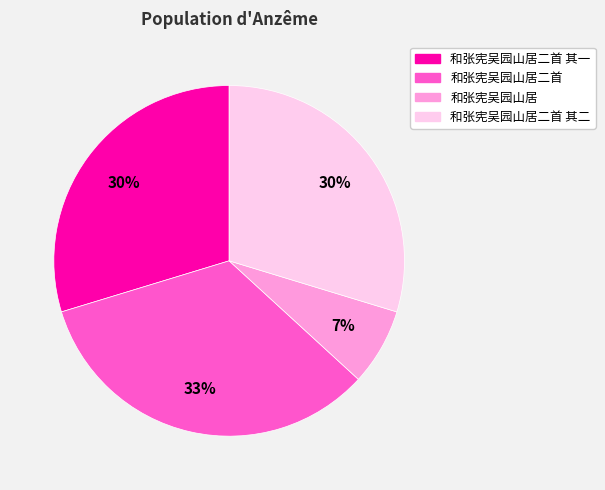

Which category has the biggest portion of the pie?

和张宪吴园山居二首